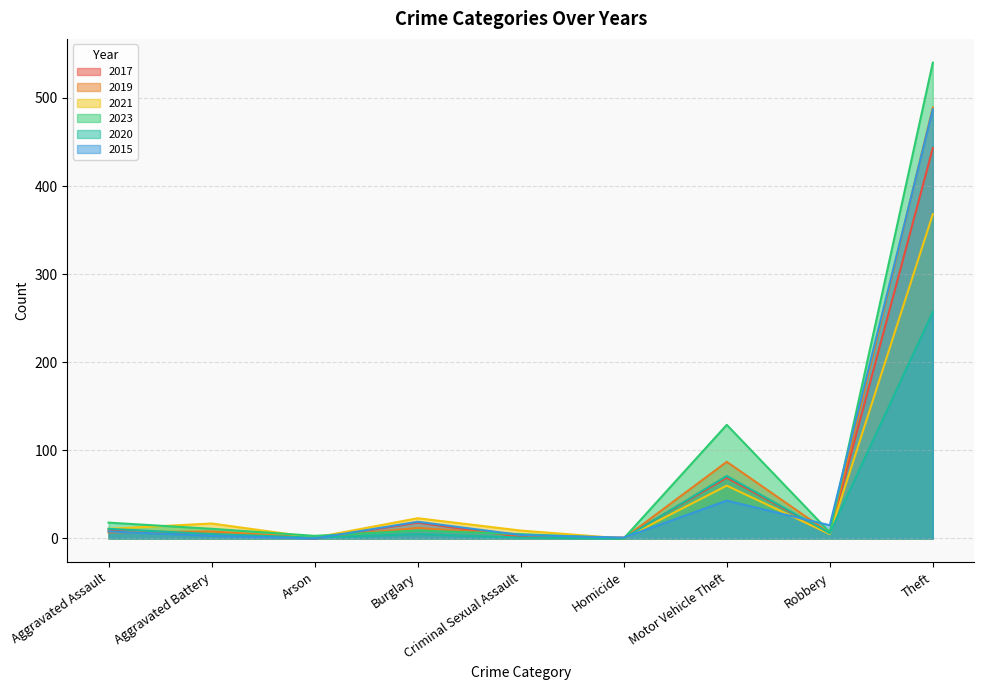

Which has a higher value, Motor Vehicle Theft or Arson?

Motor Vehicle Theft